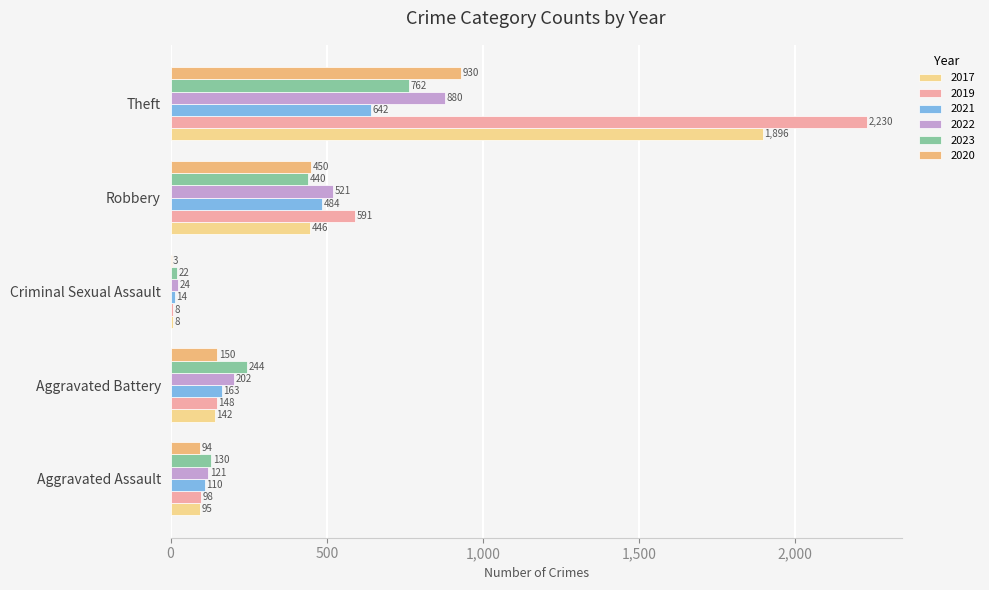

What is the difference between the 2020 values at Aggravated Battery and Theft?

780